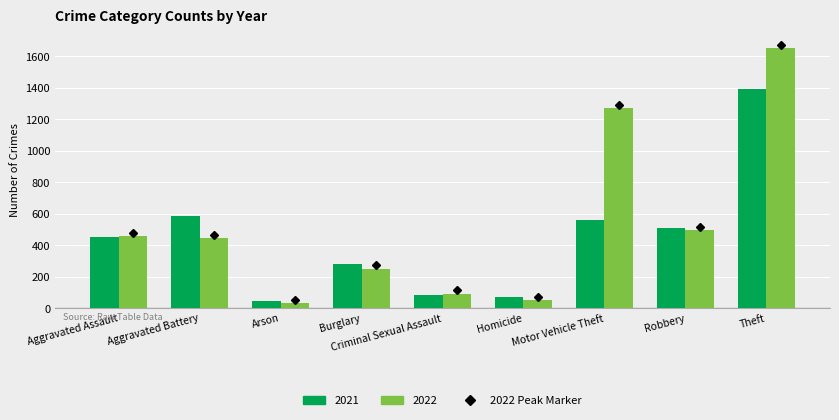

What is the difference between the second highest and minimum values in the 2021 series?

544